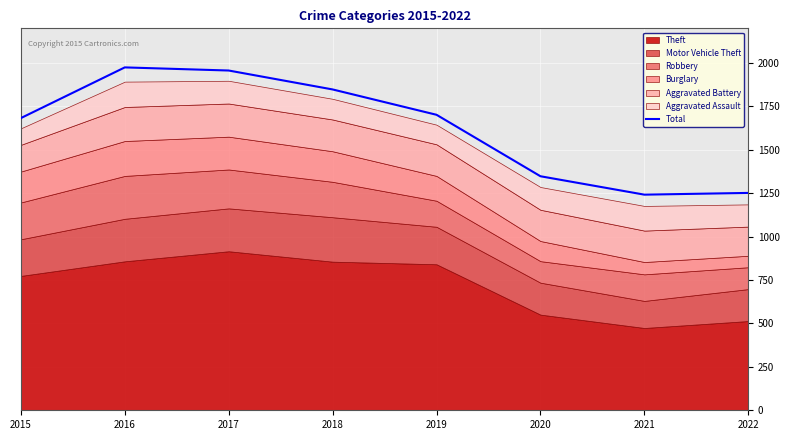

At which category does the chart reach its minimum across all series?

2021